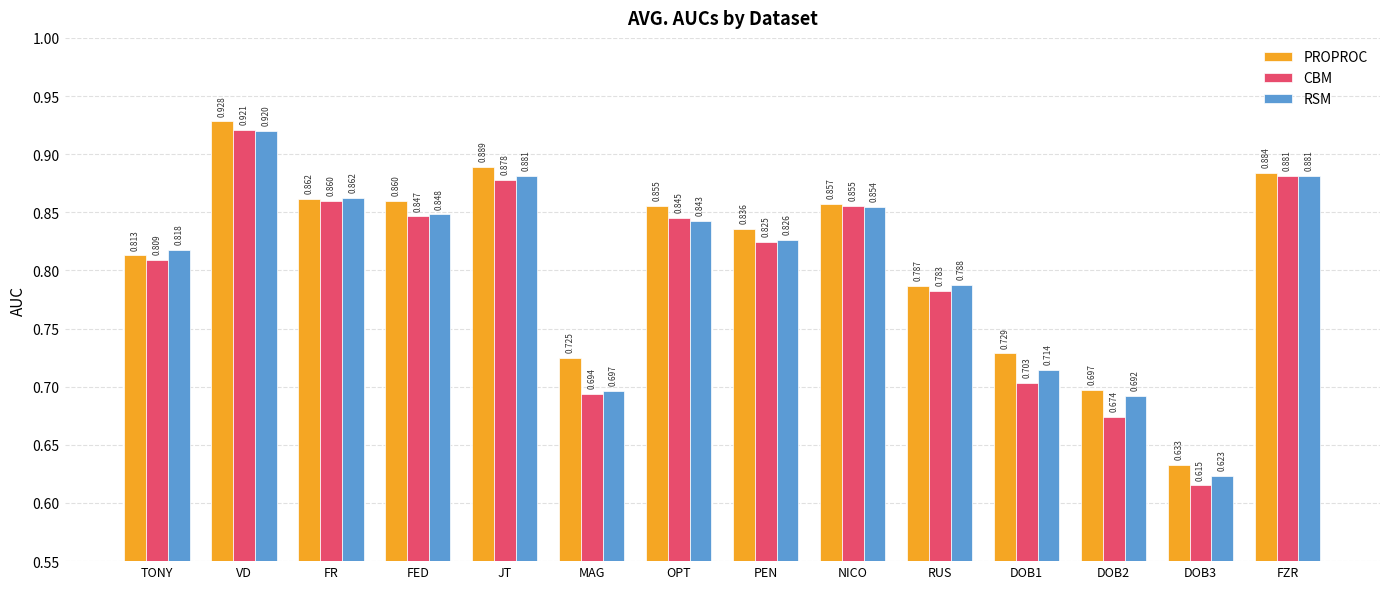

Which series changed the most between JT and OPT?

RSM